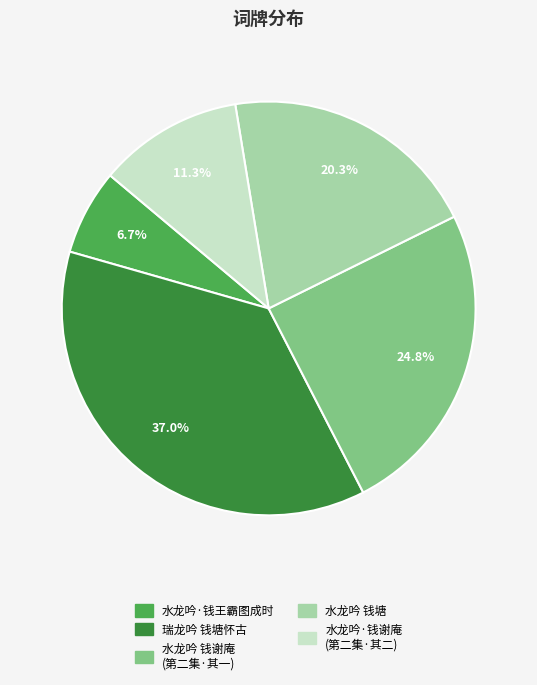

Which slice is the smallest?

水龙吟·钱王霸图成时